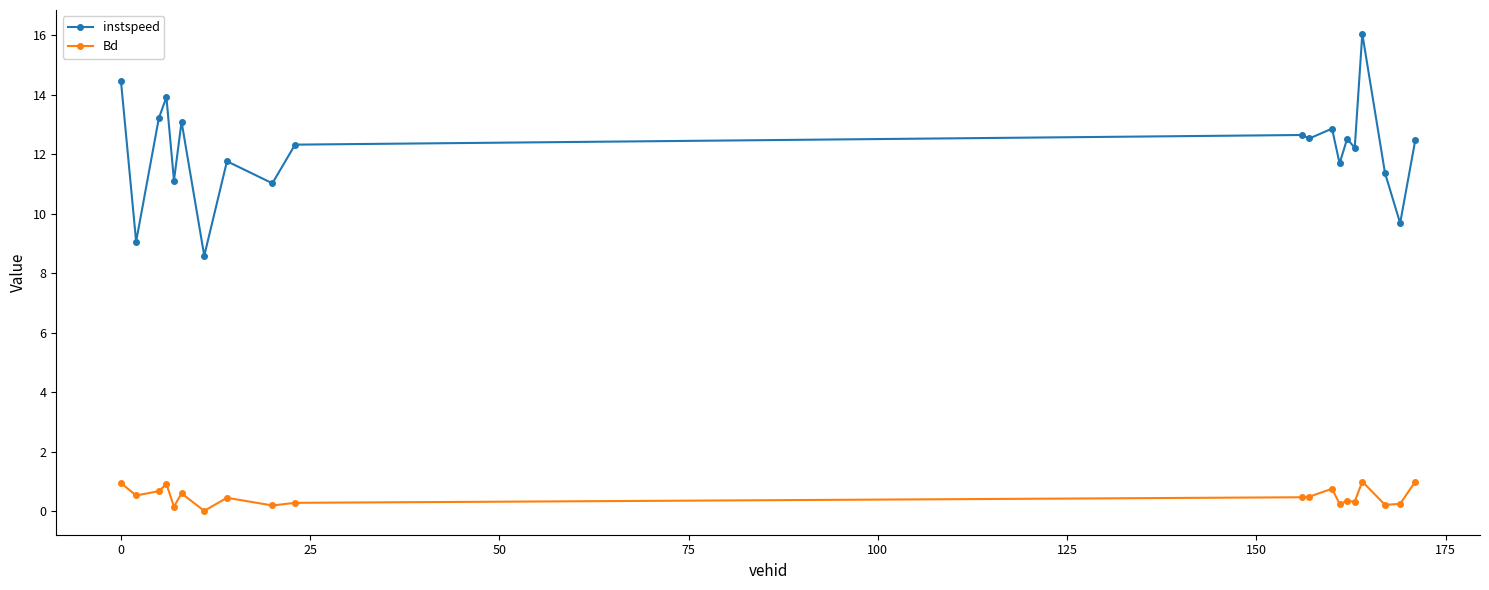

True or false: instspeed has more than 0 interior local peaks.

True